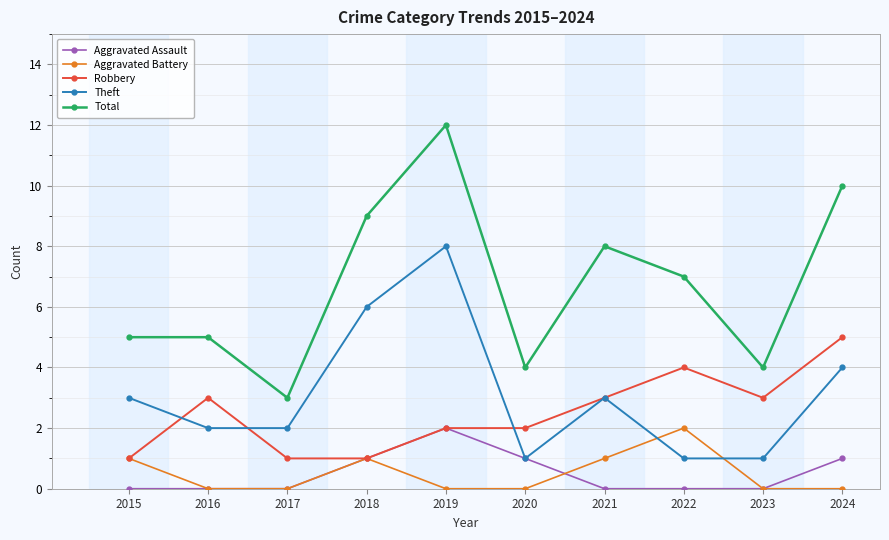

What is the value of the Aggravated Assault point at the 5th from the left?

2